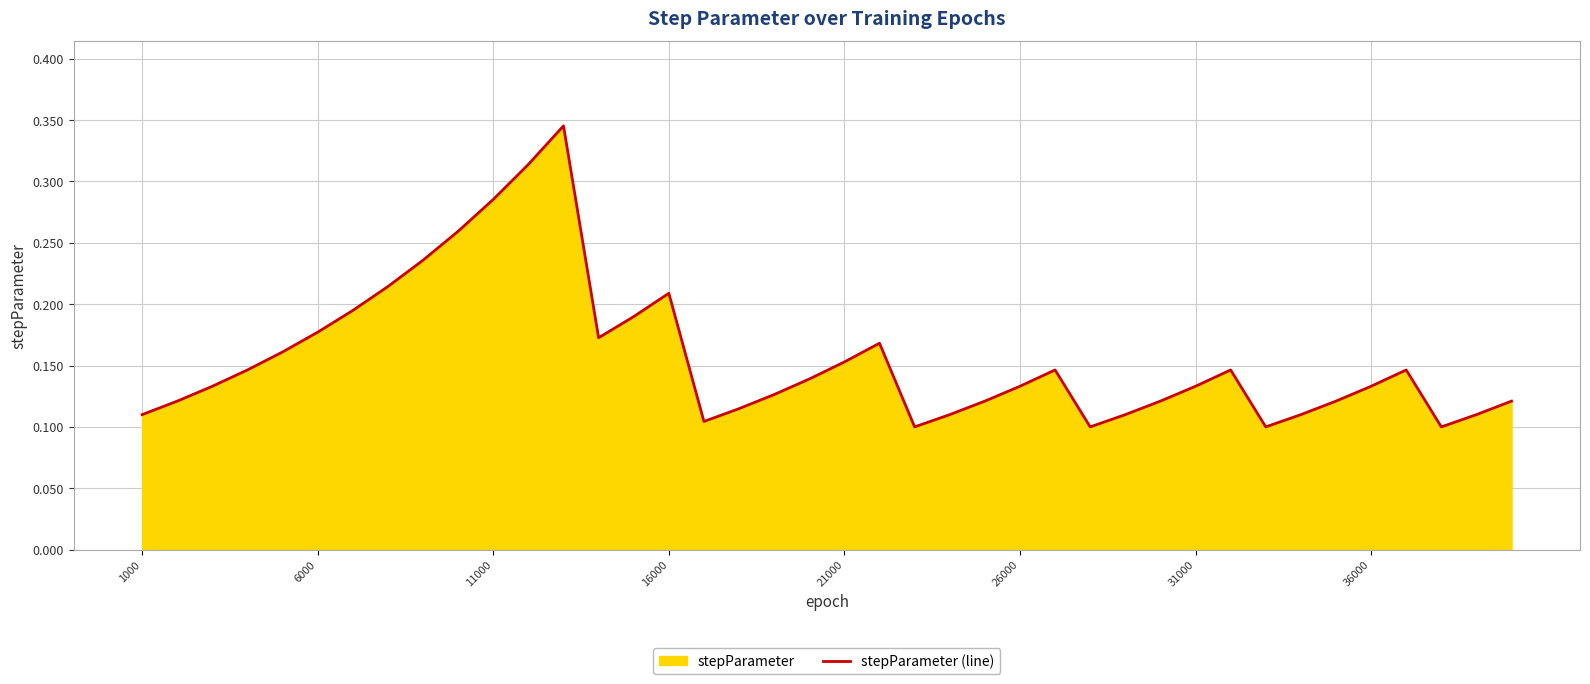

The chart shows a value of 0.1 at 16000. True or false?

False